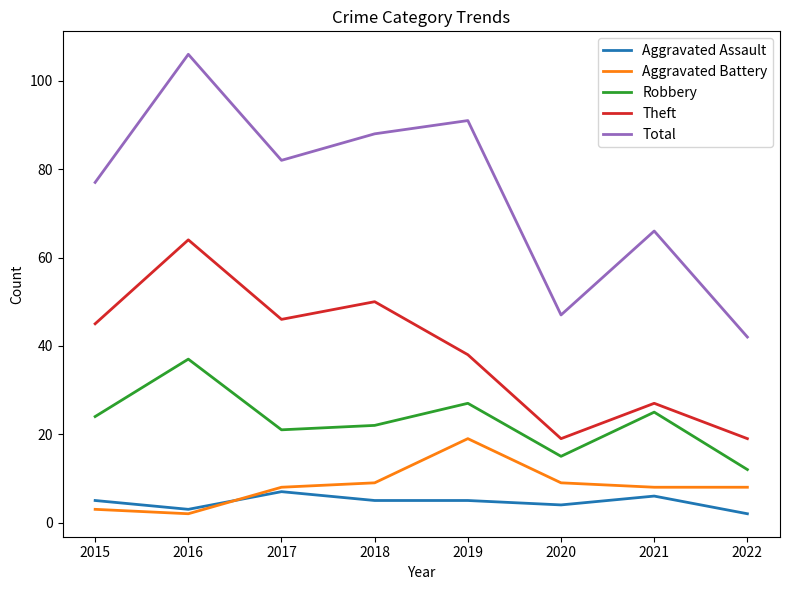

True or false: Aggravated Battery has a value of 32 at 2019.

False